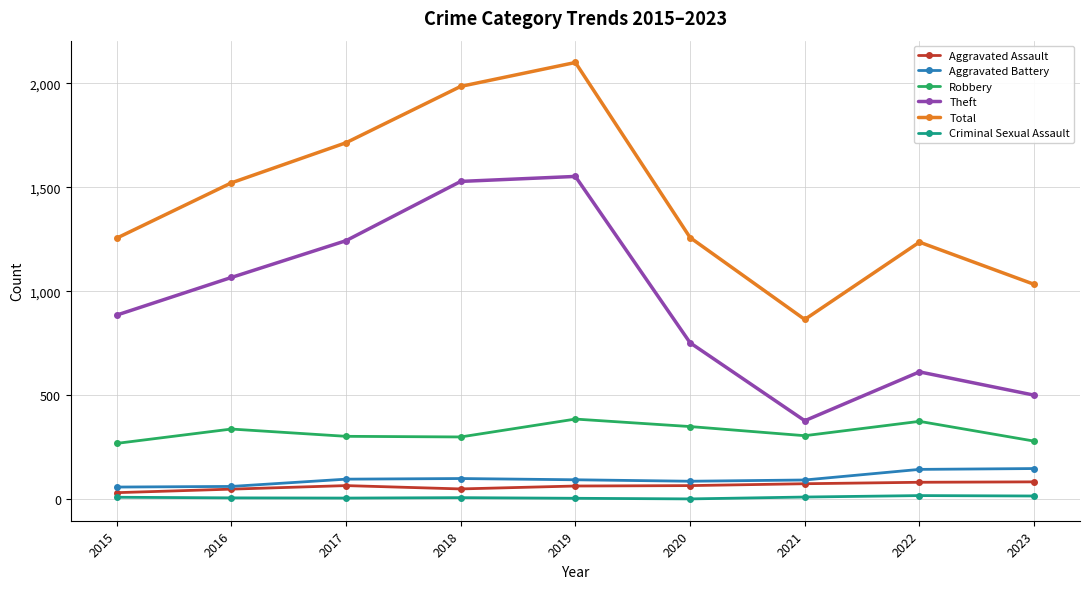

Is it true that Theft equals 1242 at 2015?

False